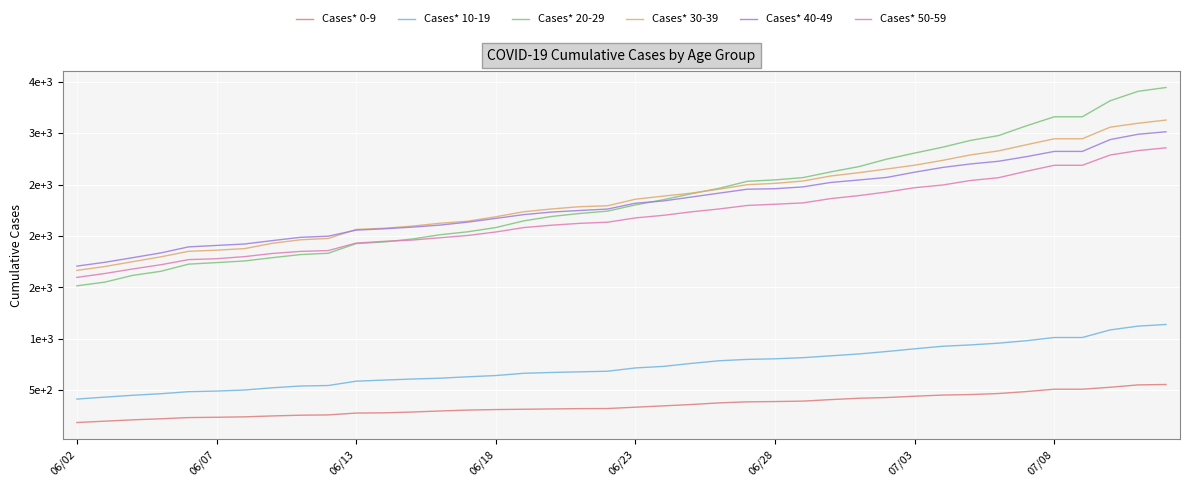

Where is Cases* 30-39 nearest to the value 2397?

21